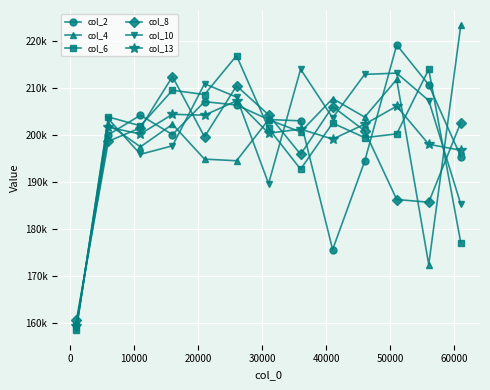

What are all the series names shown in the legend?

col_2, col_4, col_6, col_8, col_10, col_13